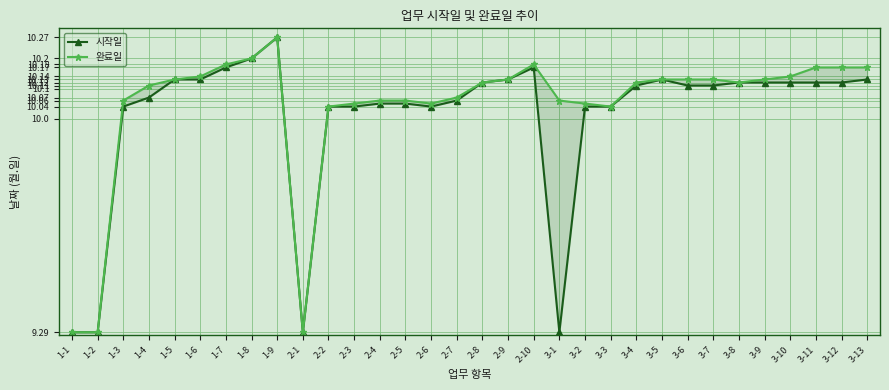

What is the total value across all series at 2-1?

18.6